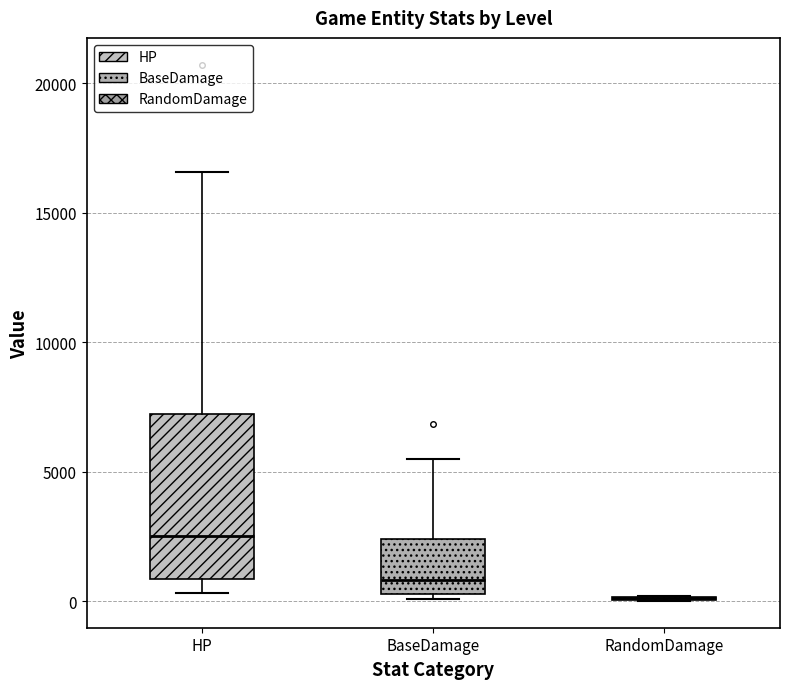

Comparing the boxes themselves (not the whiskers), which one is the tallest?

HP